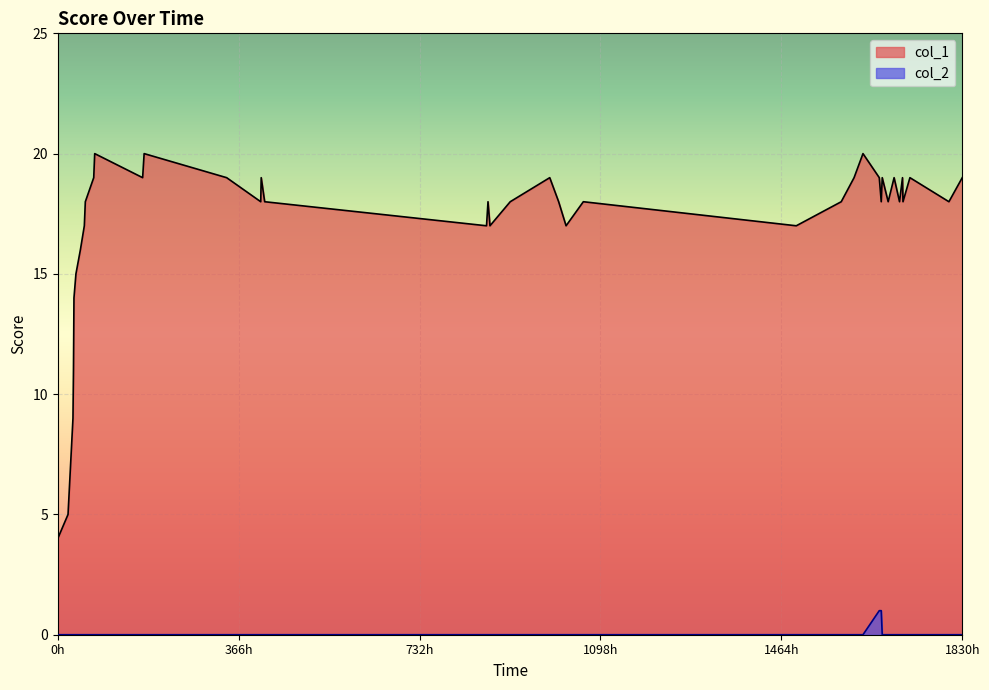

Which series has the largest total across all categories?

col_1